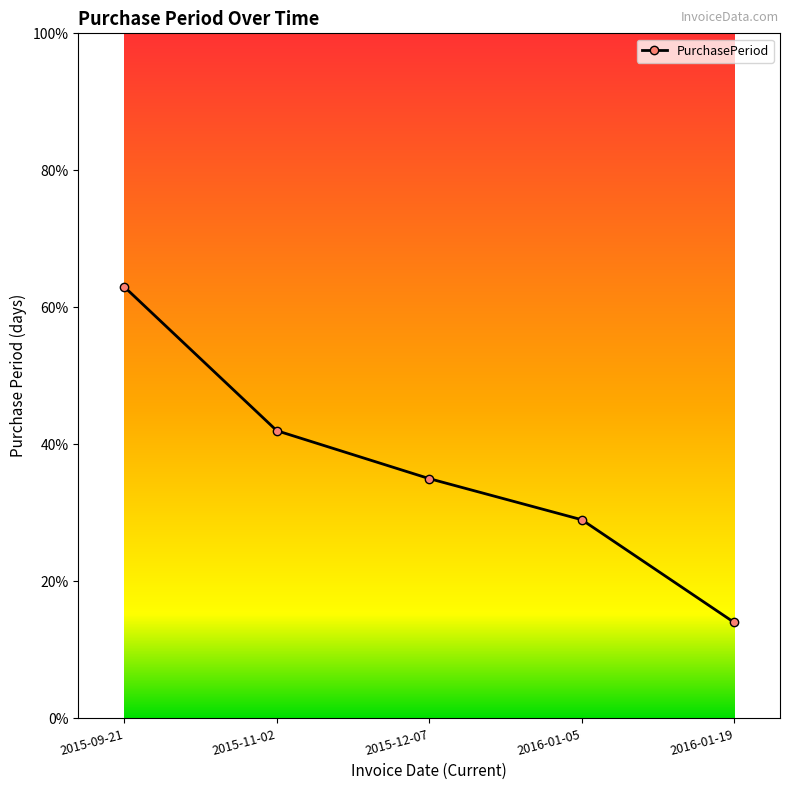

What is the greatest value displayed?

63